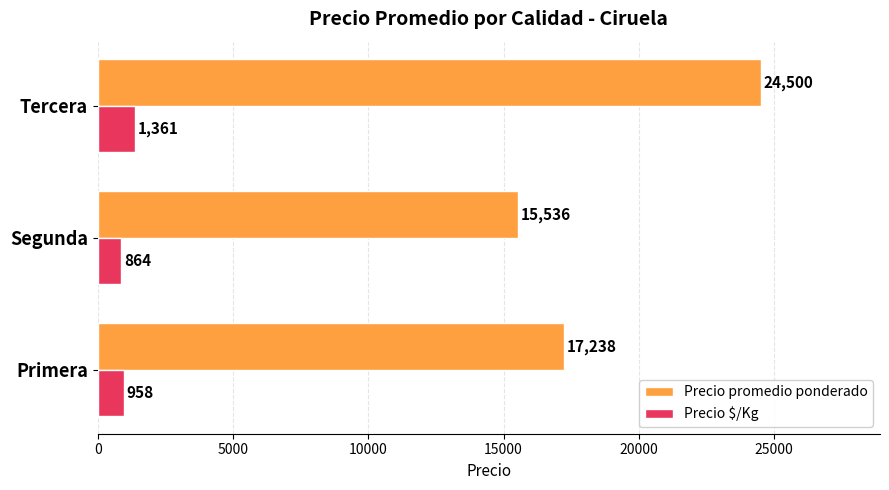

Which series has the widest spread of values?

Precio promedio ponderado